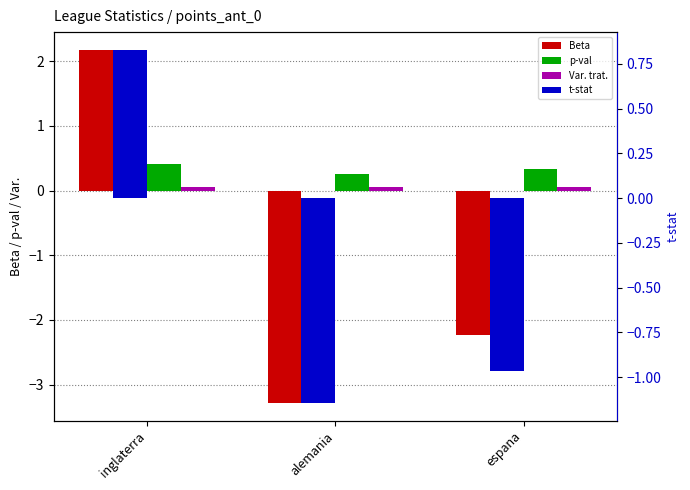

What is the value of the t-stat bar at the 1st from the left?

0.8